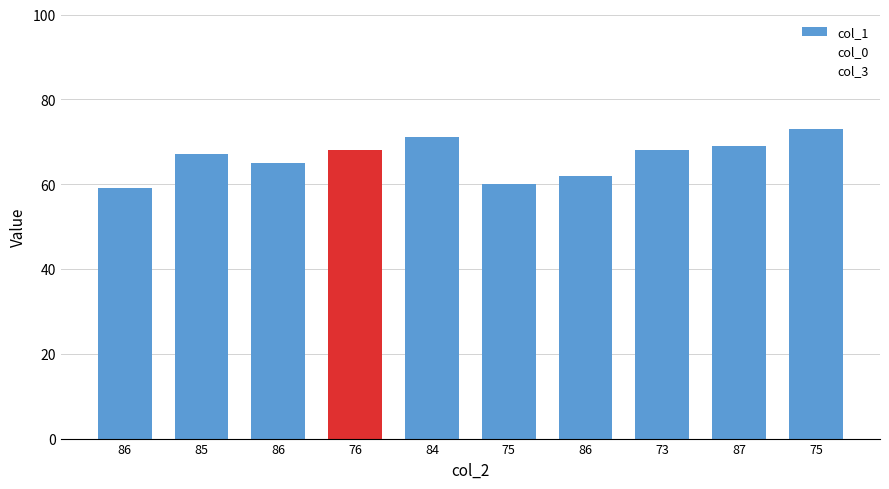

How many distinct data groups are displayed?

1